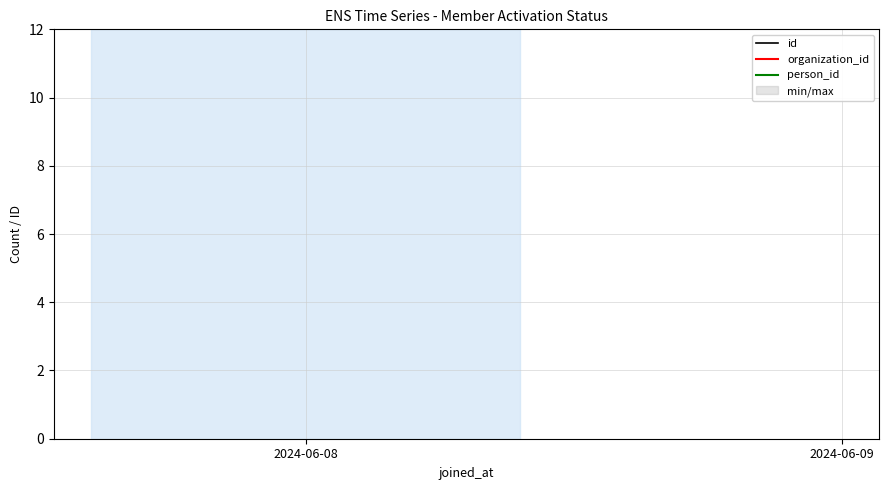

Which series has the largest range (max minus min)?

id